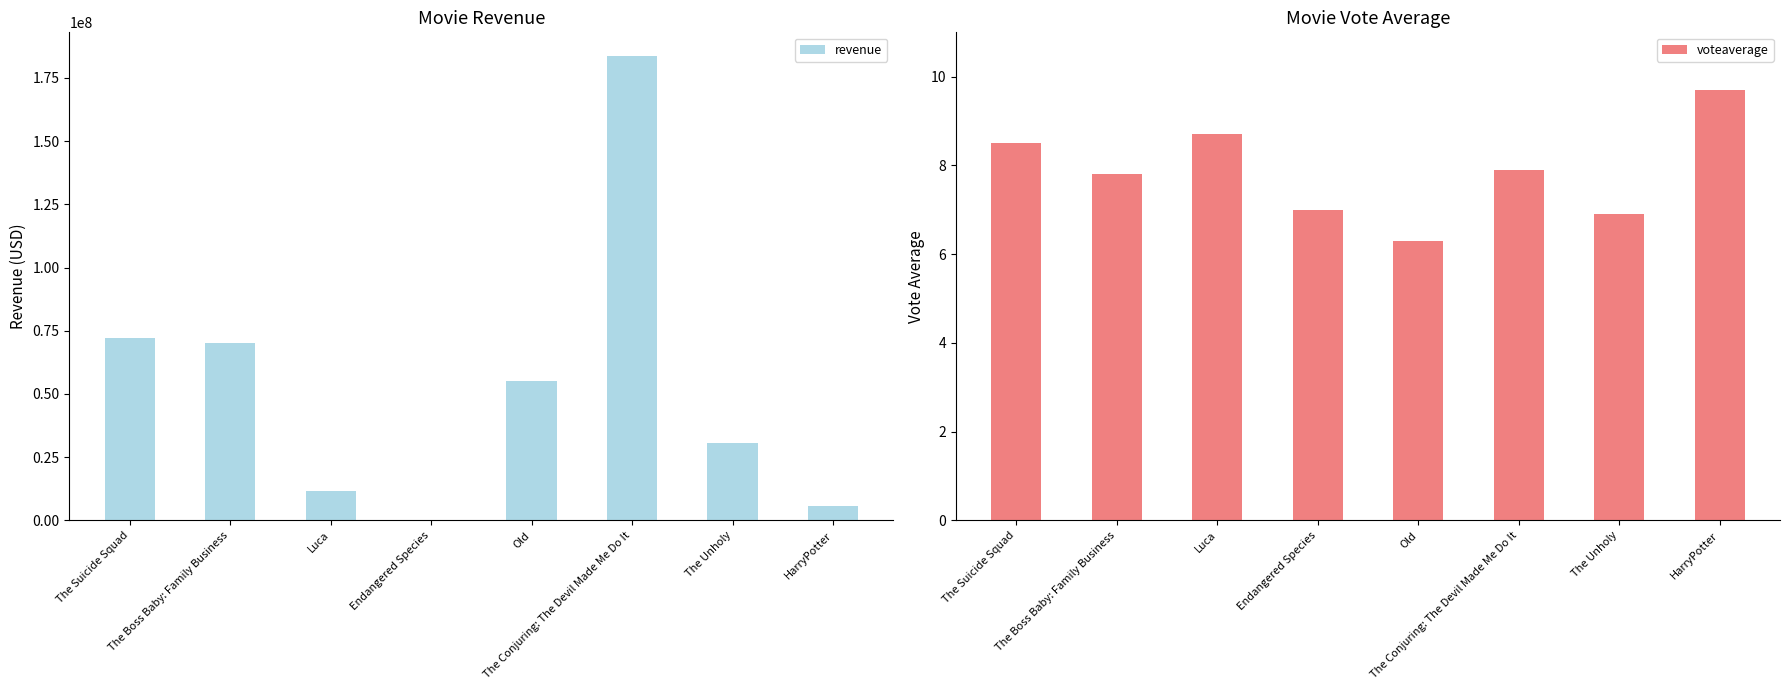

Is it true that voteaverage equals 6.9 at The Unholy?

True